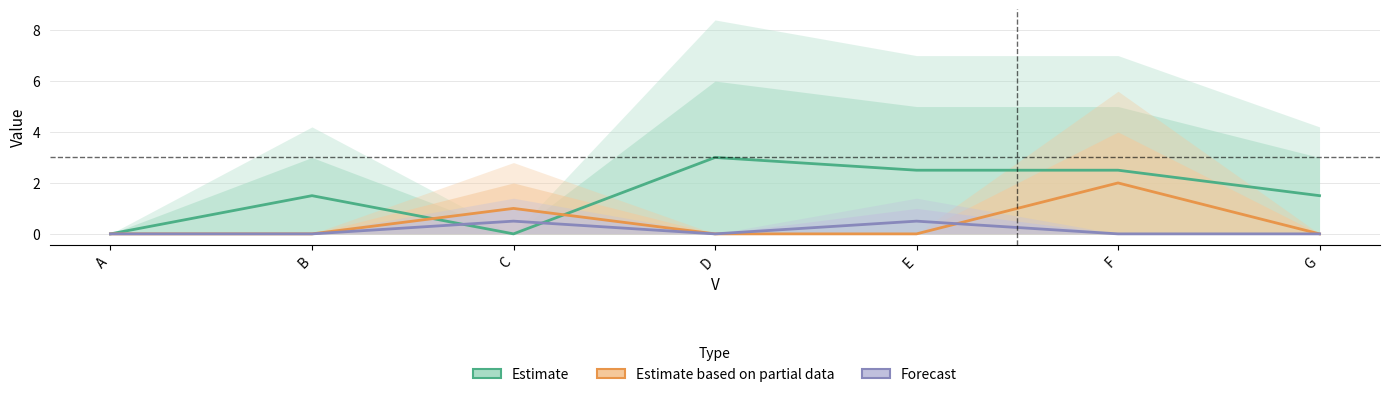

What is the sum of all Estimate based on partial data values?

3.0